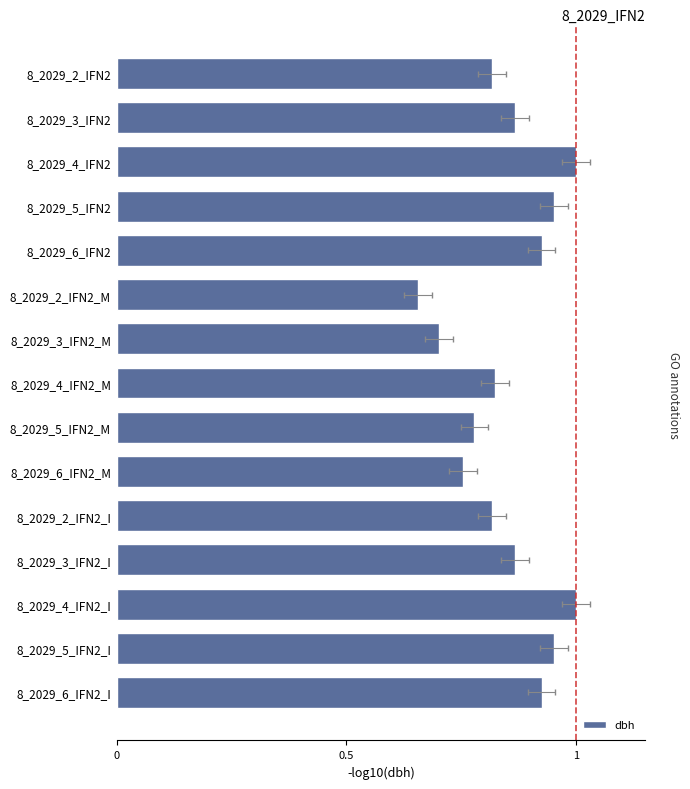

What is the greatest value displayed?

1.0